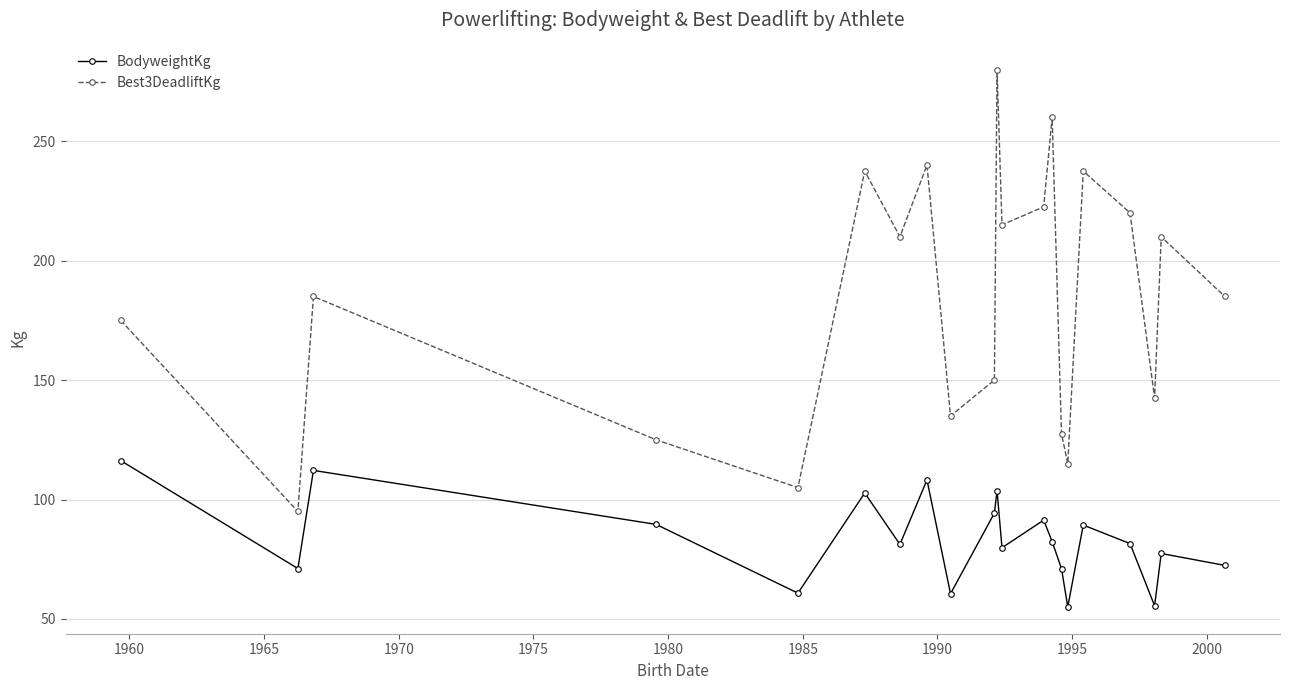

What is the average value of the BodyweightKg series?

83.7